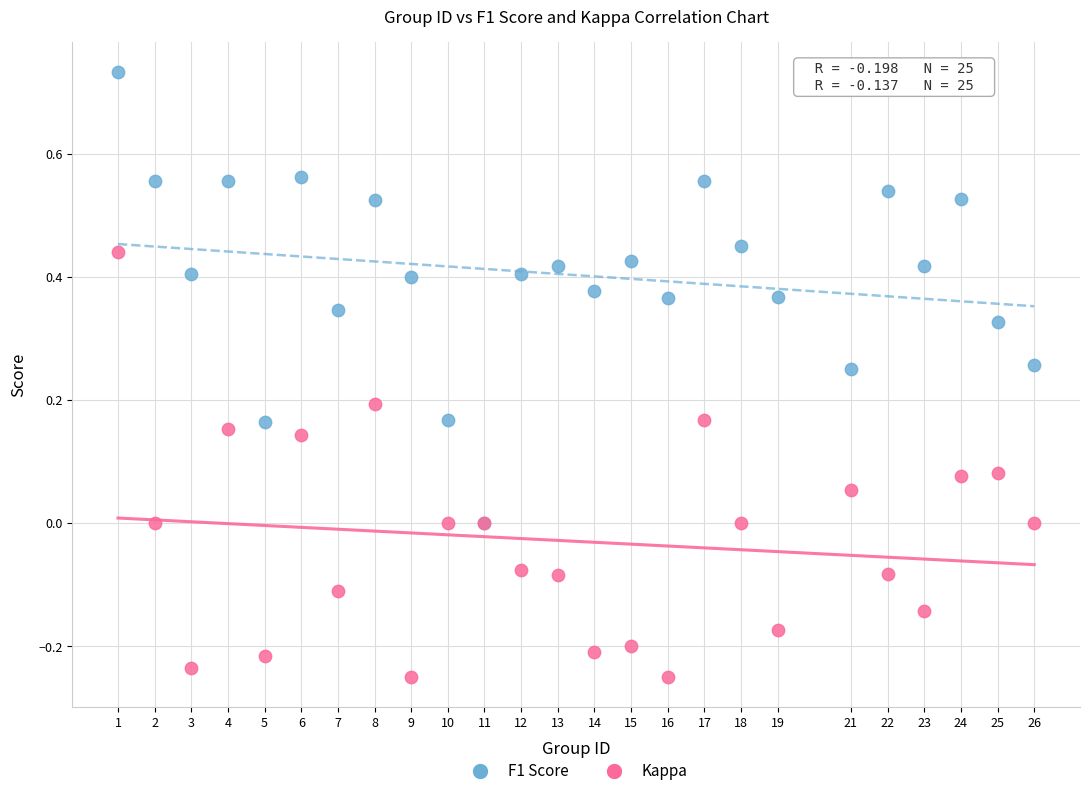

Which series contains the lowest Y value?

Kappa